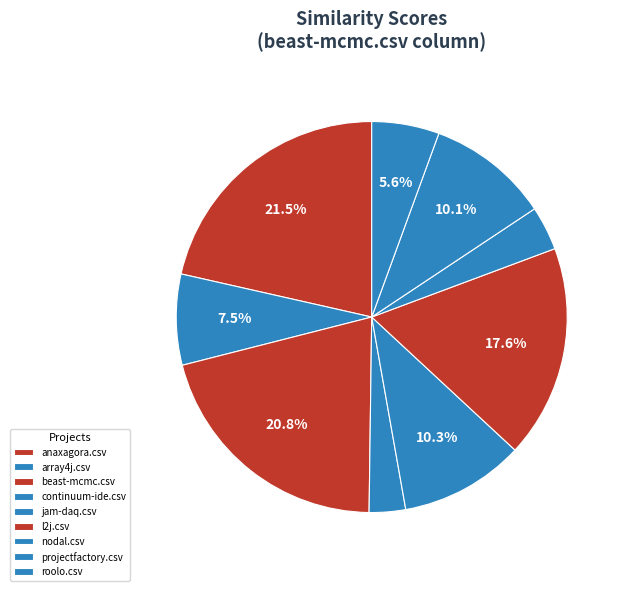

Which slice is the largest?

anaxagora.csv